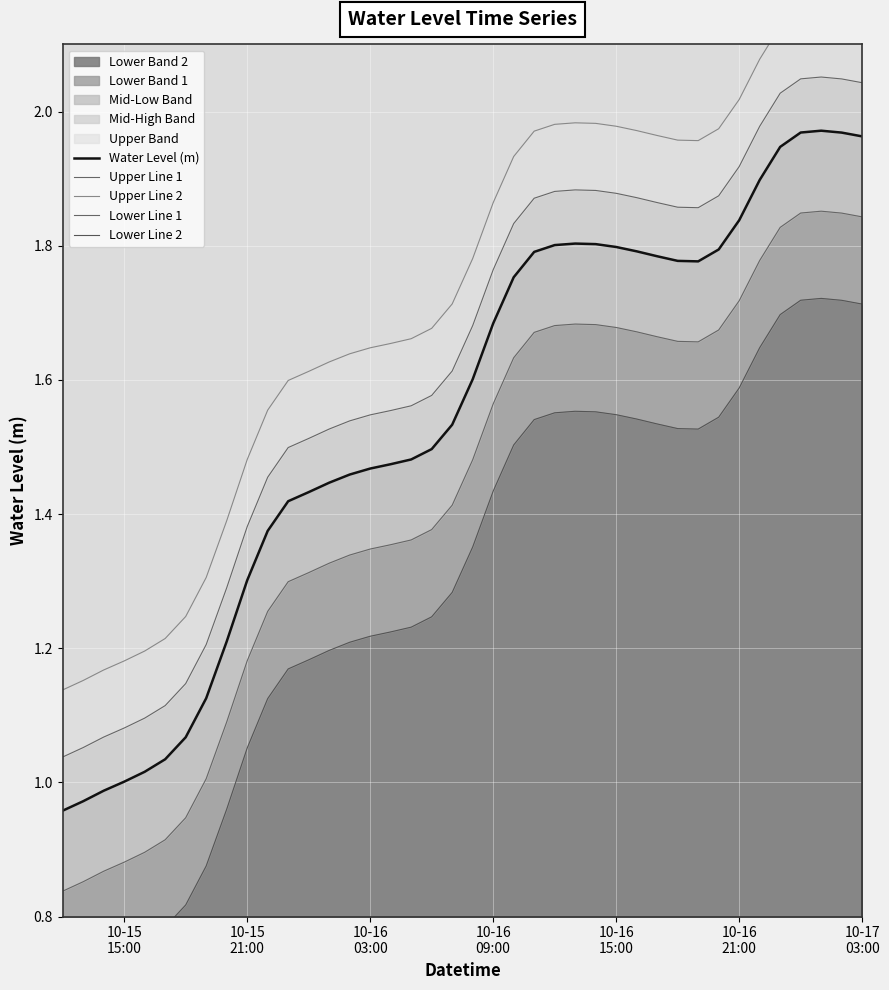

What is the average value of the Lower Line 1 series?

1.4